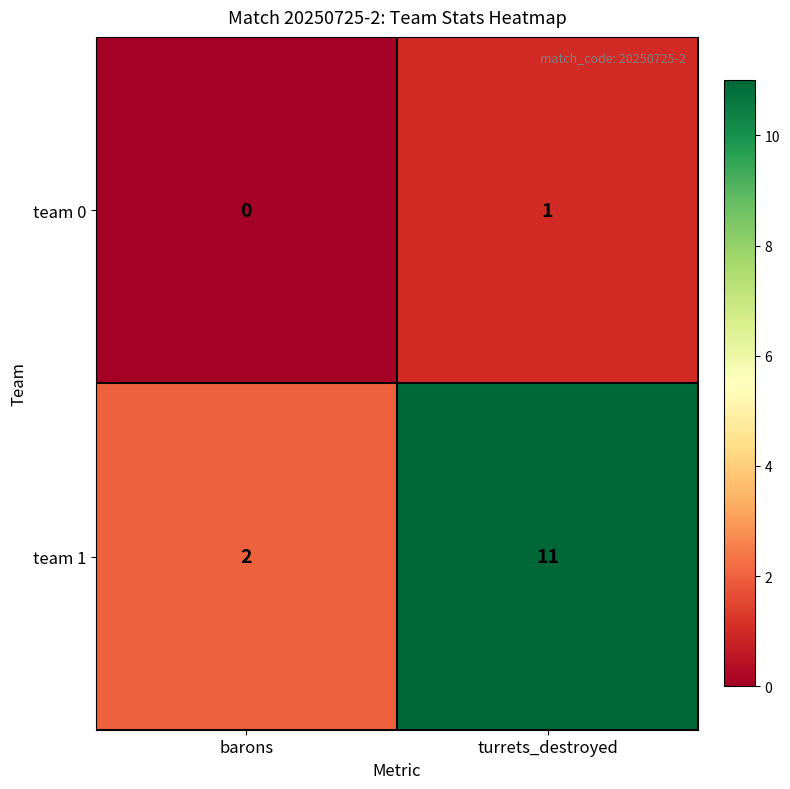

Where is team 1 nearest to the value 6?

barons